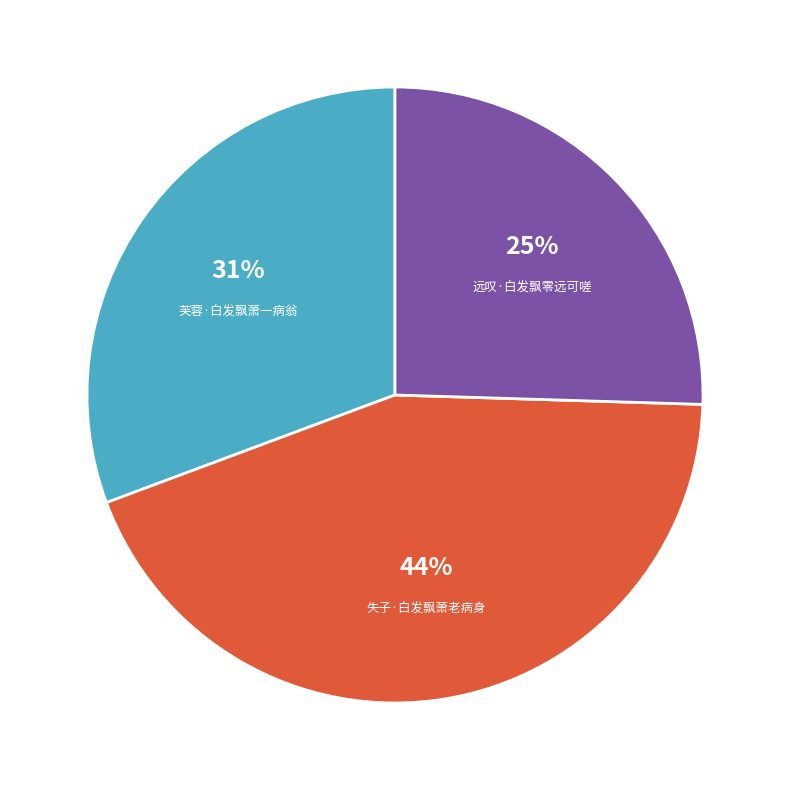

Count the number of slices in the pie.

3